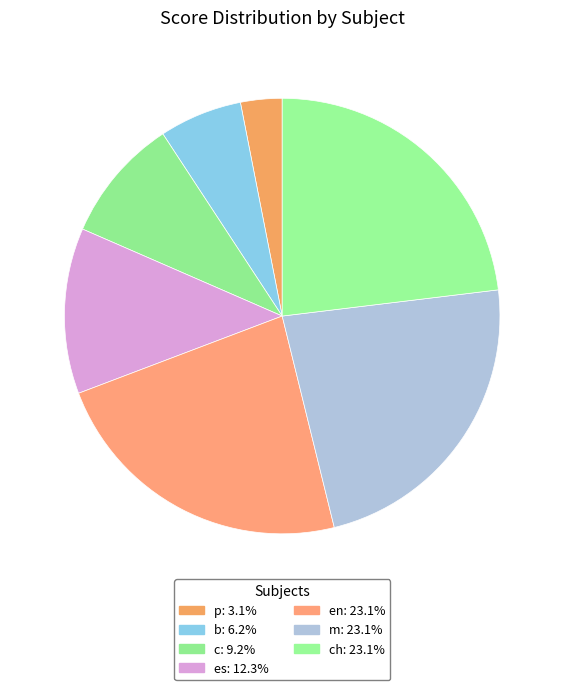

Is there a majority slice in this chart?

No